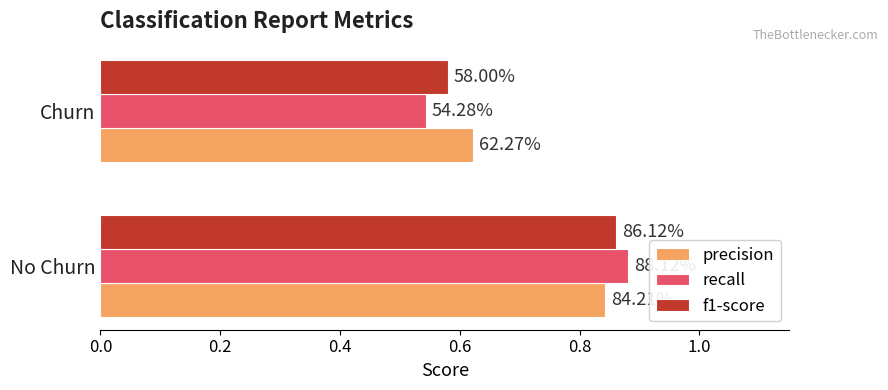

What are all the series names shown in the legend?

precision, recall, f1-score